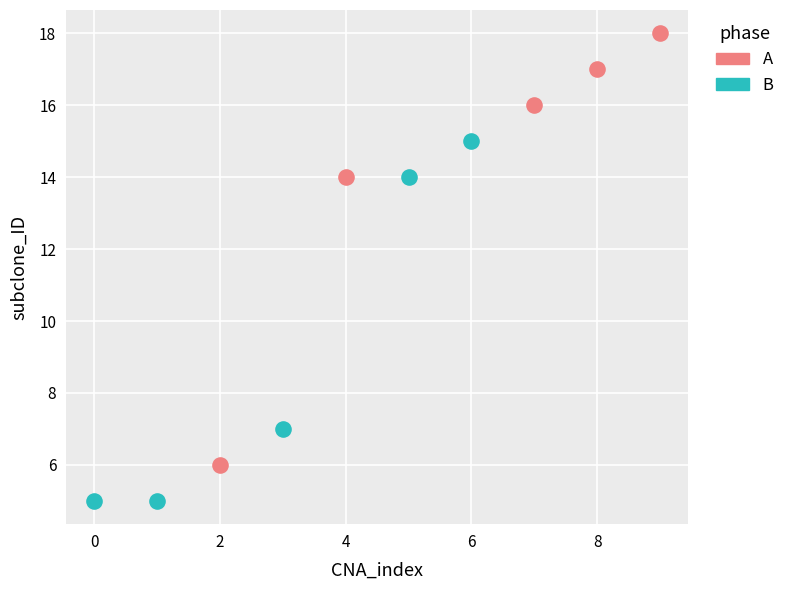

Which series contains the lowest Y value?

B